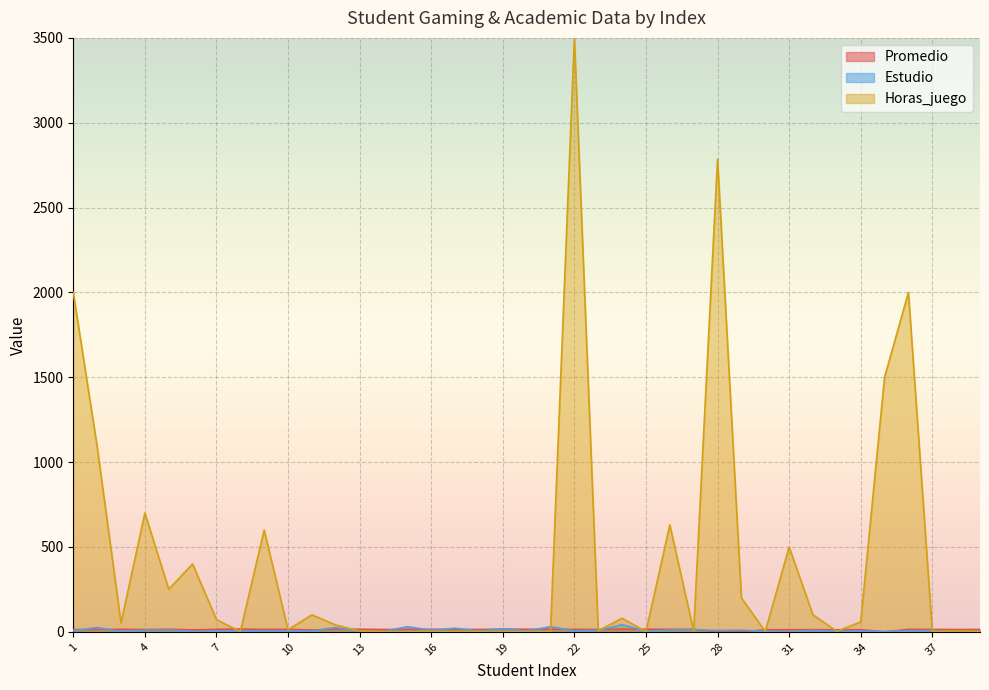

True or false: Promedio has more than 0 points higher than both neighbors.

True